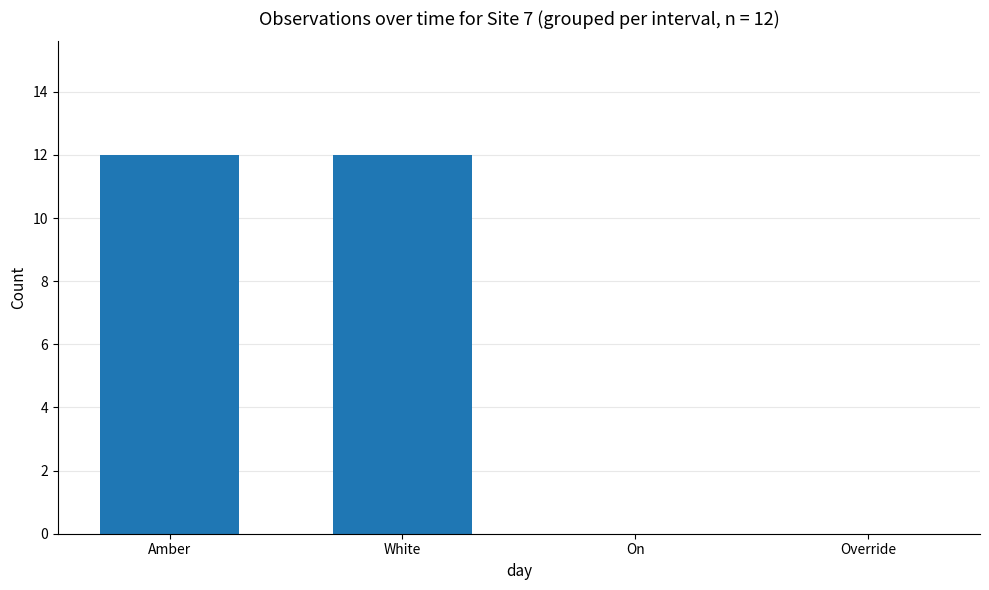

Read the value at White, to the nearest 5.

10